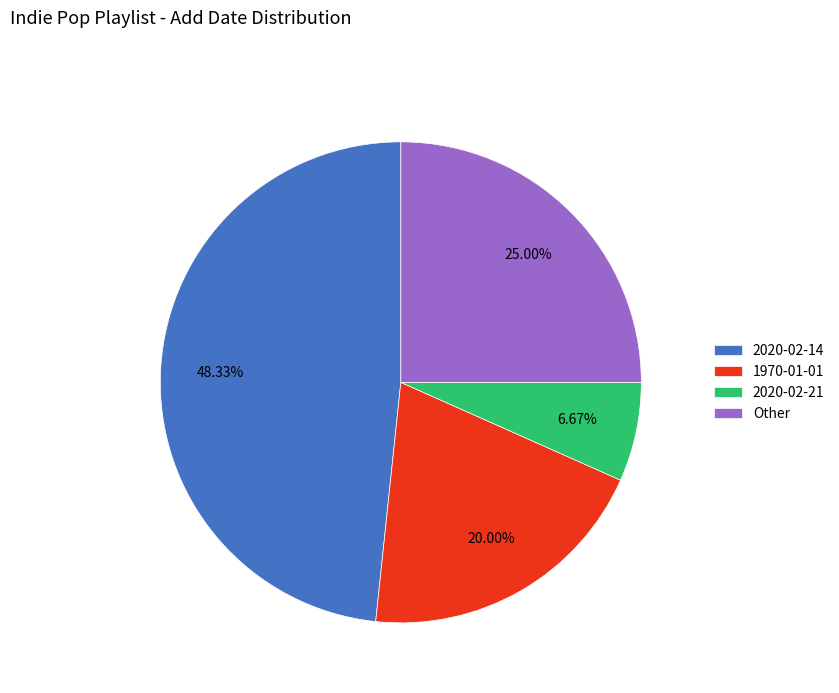

Rank the categories by value from lowest to highest.

2020-02-21, 1970-01-01, Other, 2020-02-14